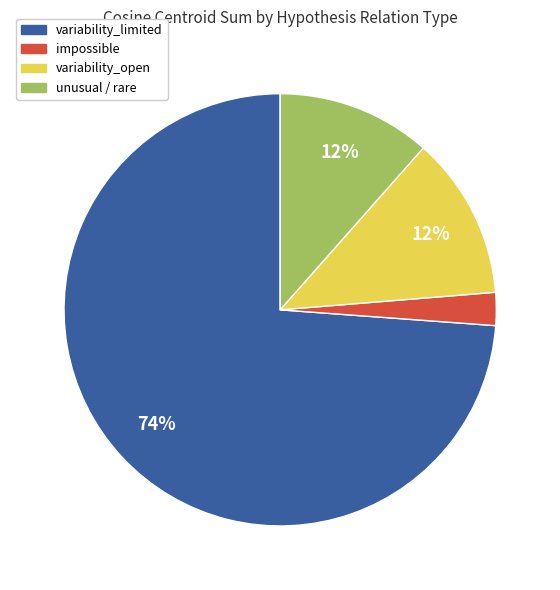

To the nearest percent, what is the average slice percentage?

25%